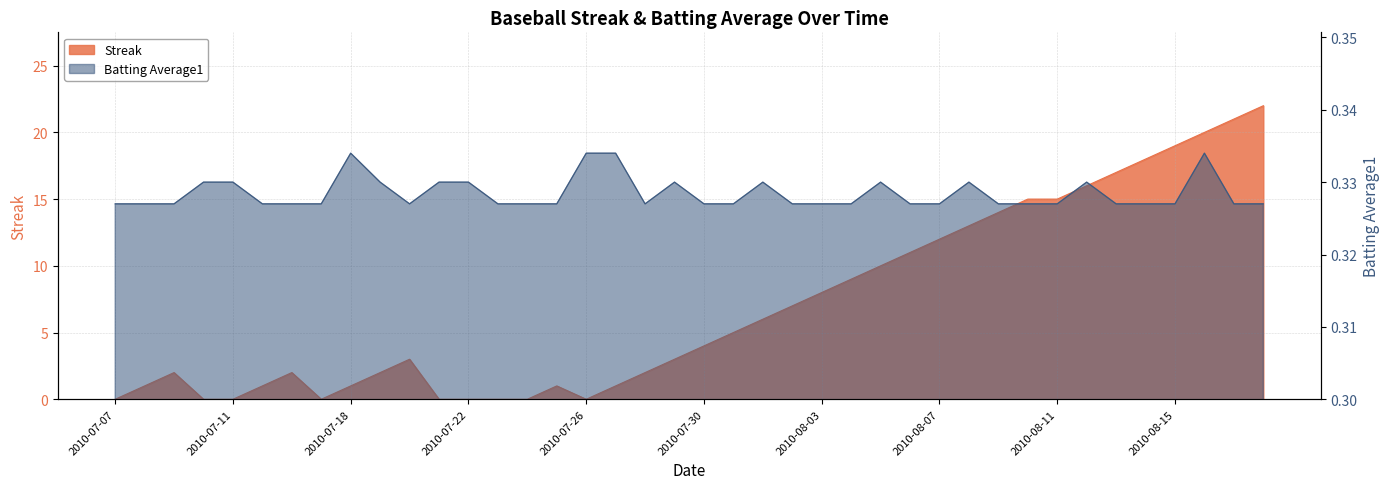

Which series has the largest total across all categories?

Streak